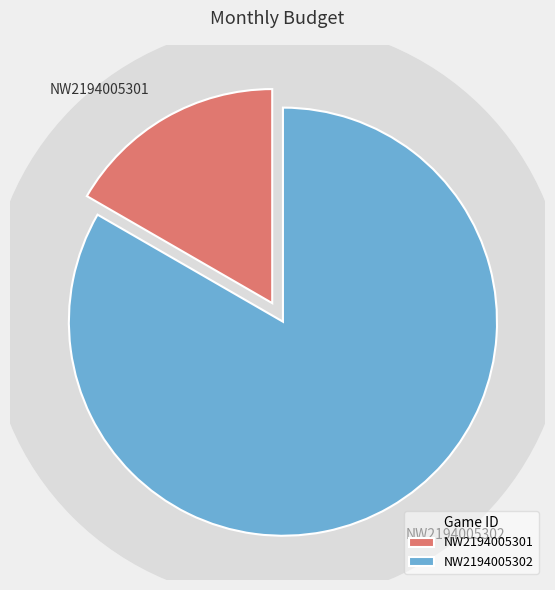

Is the sum of NW2194005301 and NW2194005302 greater than half?

Yes